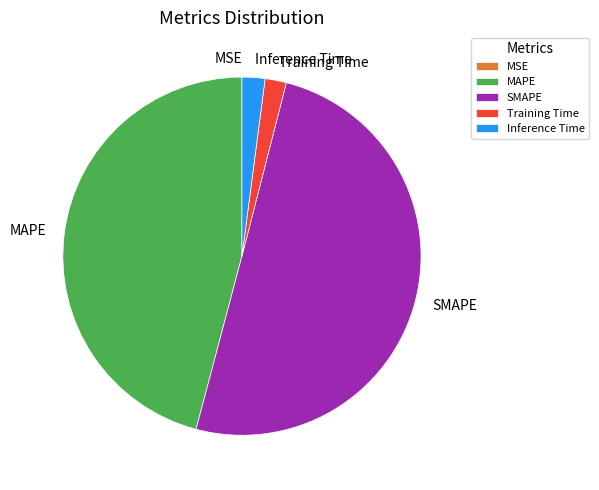

Which has a higher value, MAPE or SMAPE?

SMAPE